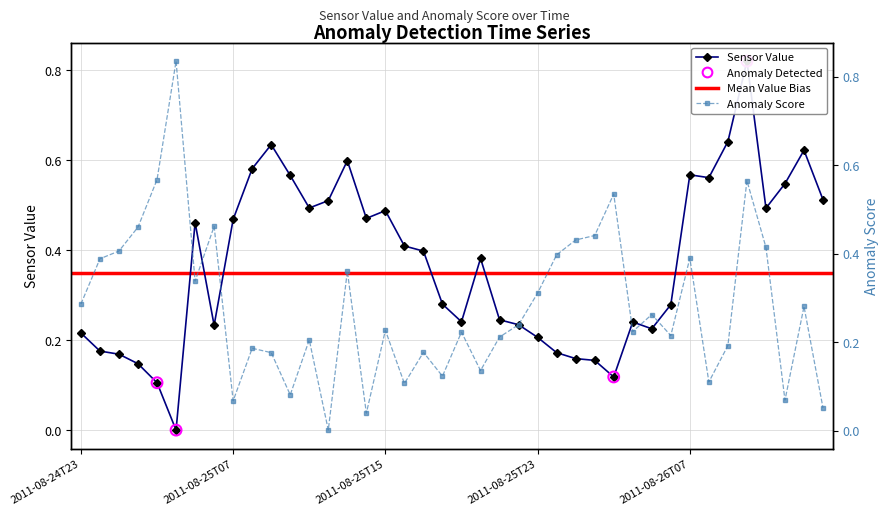

At which category is the sum across all series the highest?

35